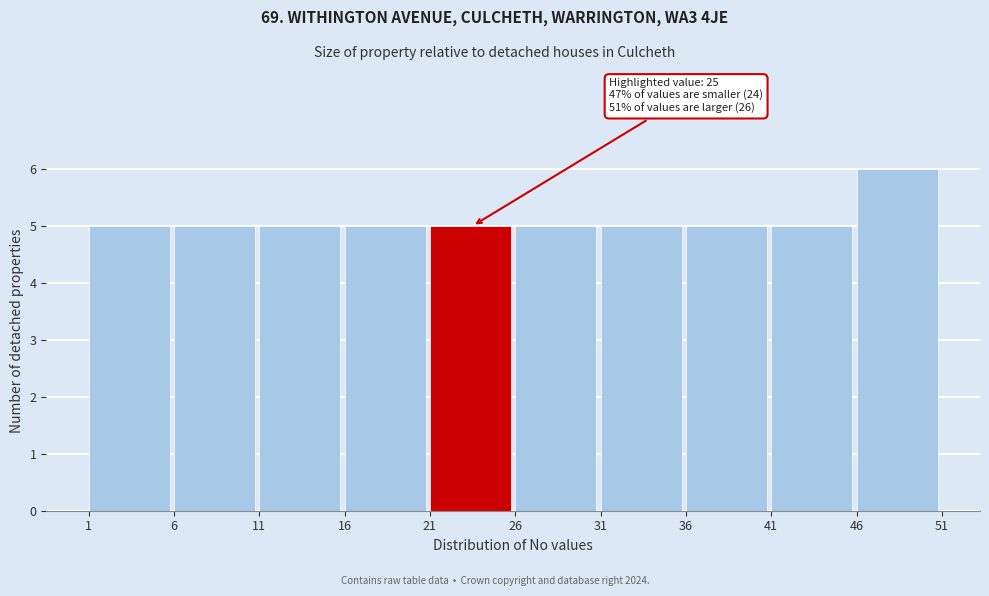

Over which range of the x-axis is the bar tallest?

46 to 51